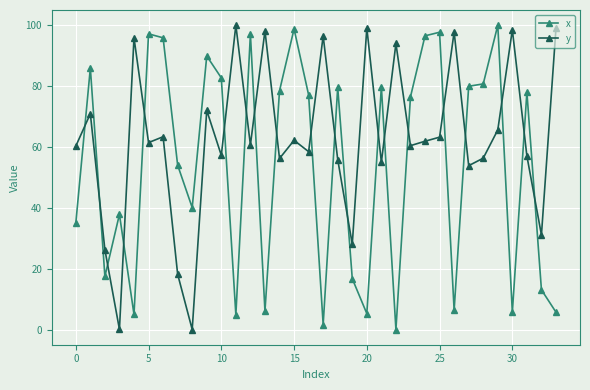

What is the sum of all x values?

1825.9